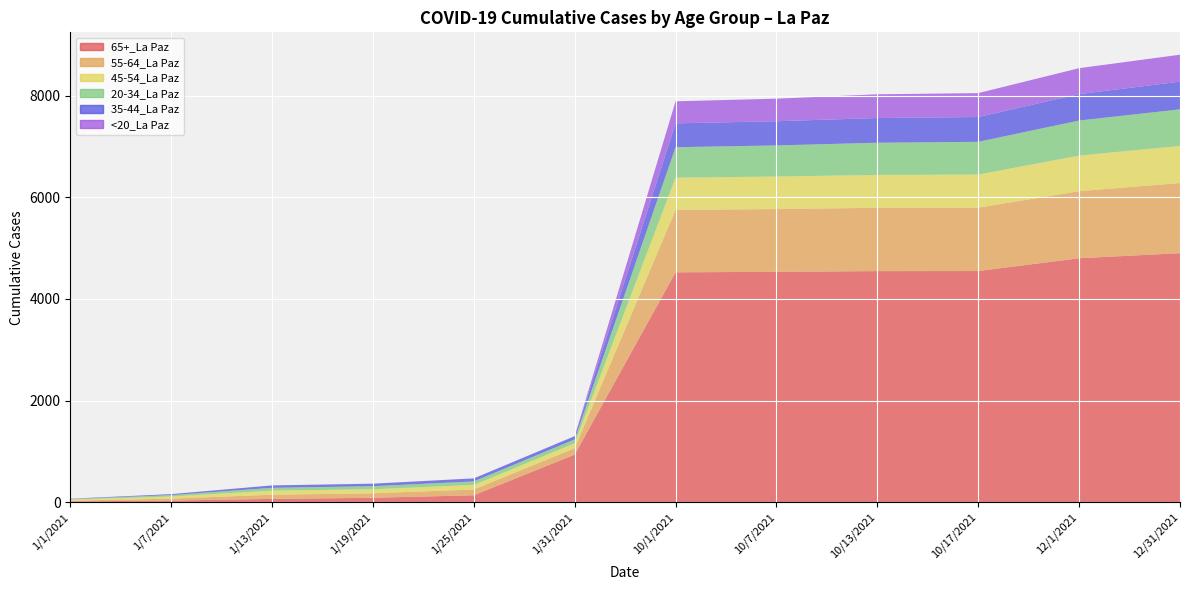

Reading left to right, transcribe all the data shown in this chart.

65+_La Paz: 16	32	65	87	136	936	4523	4533	4547	4548	4800	4900
55-64_La Paz: 15	38	82	88	114	126	1228	1235	1246	1248	1320	1380
45-54_La Paz: 21	42	80	80	90	97	634	640	647	650	700	730
20-34_La Paz: 11	28	56	60	69	77	600	612	633	645	690	720
35-44_La Paz: 6	19	47	49	59	63	469	476	486	488	520	545
<20_La Paz: 0	0	0	1	1	1	434	444	467	470	510	530